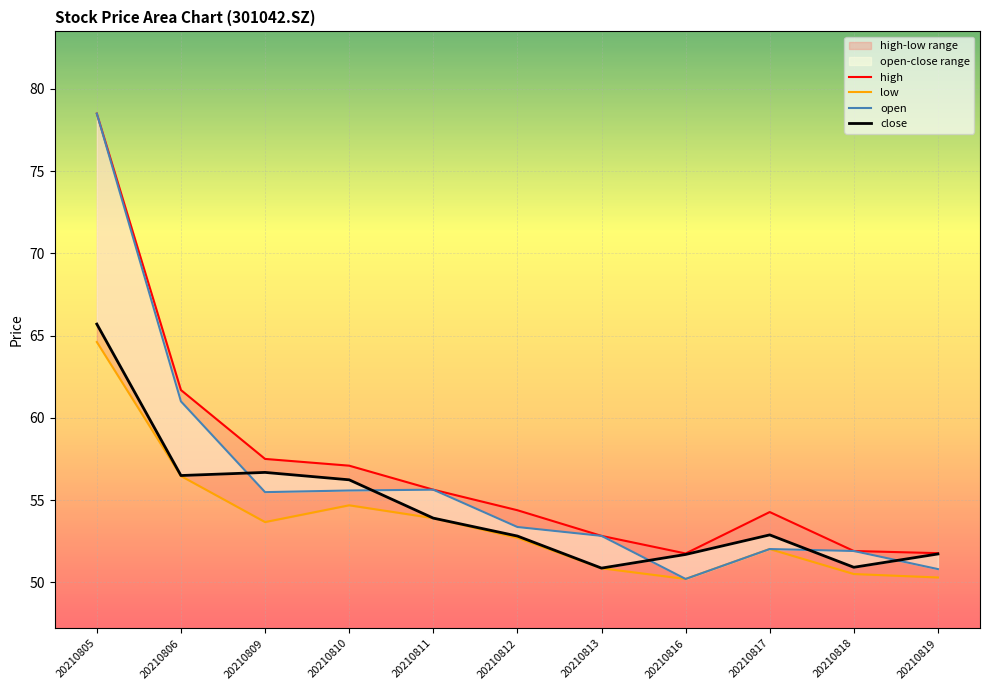

Which category has the highest value in the open series?

20210805